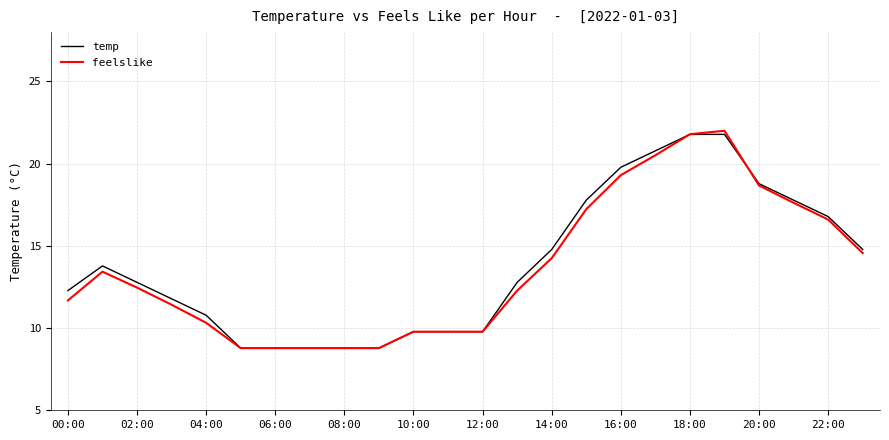

What is the difference between the second highest and minimum values in the feelslike series?

13.0